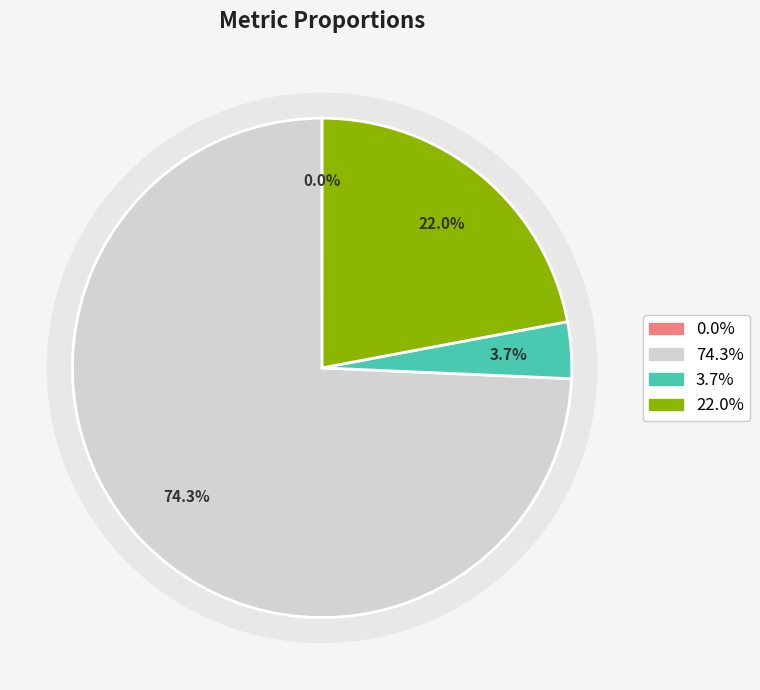

To the nearest percent, what portion does Inference Time represent?

22%